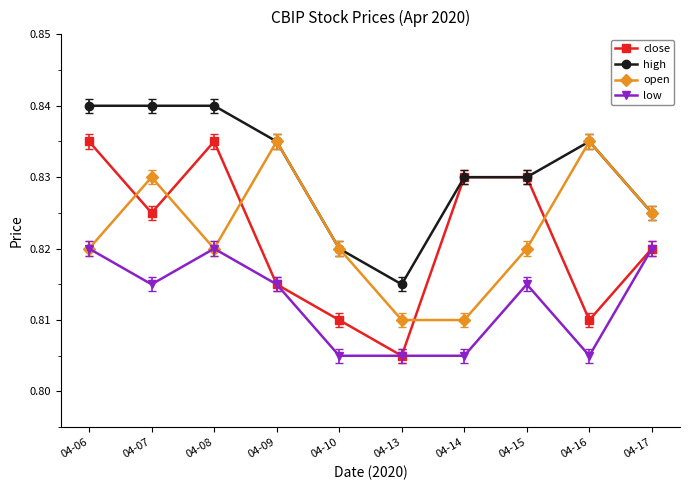

Is the value of close at 04-13 greater than the value of low at 04-15?

No